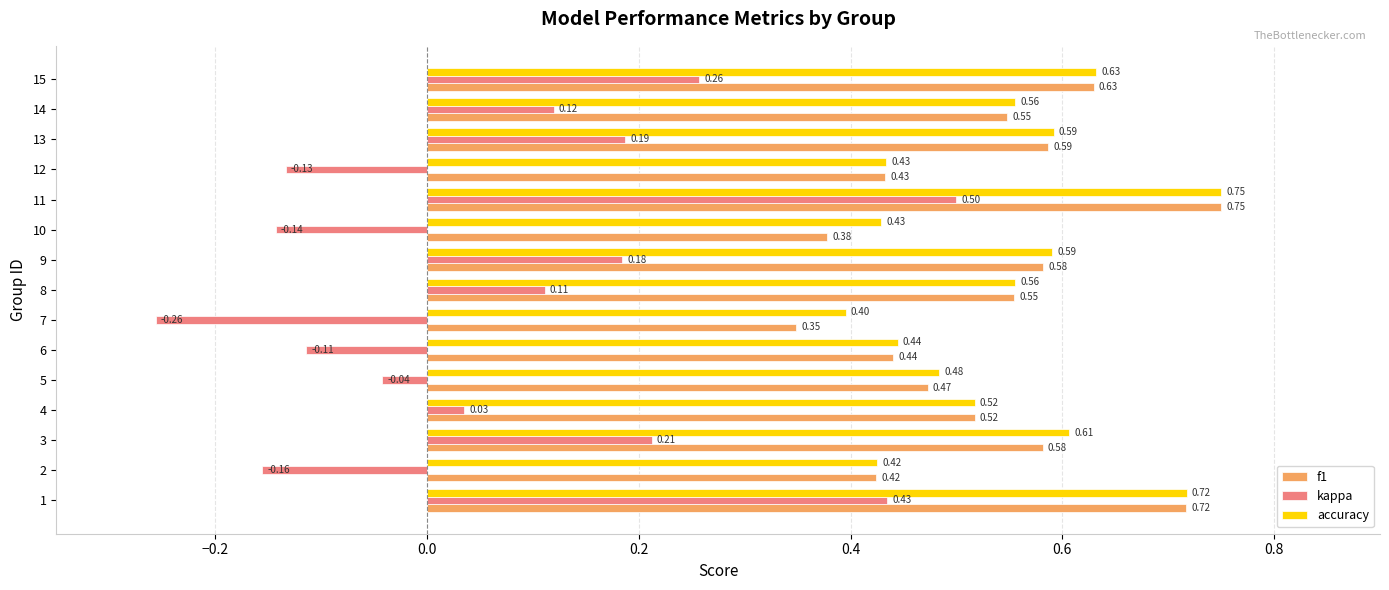

At which label does accuracy reach its minimum?

7